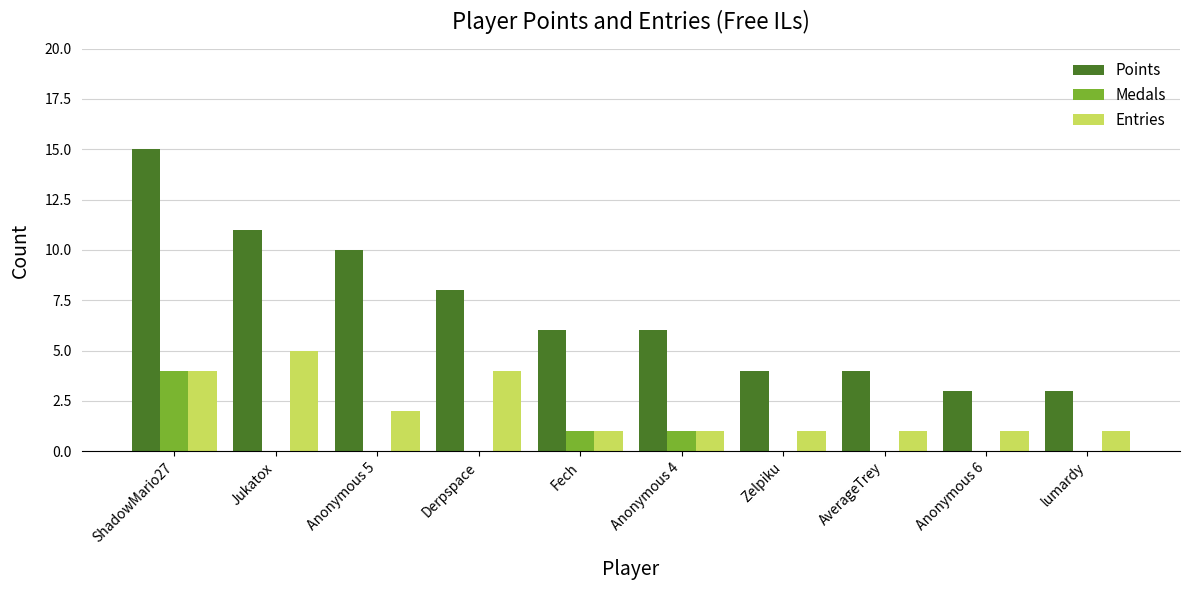

What is the total value across all series at ShadowMario27?

23